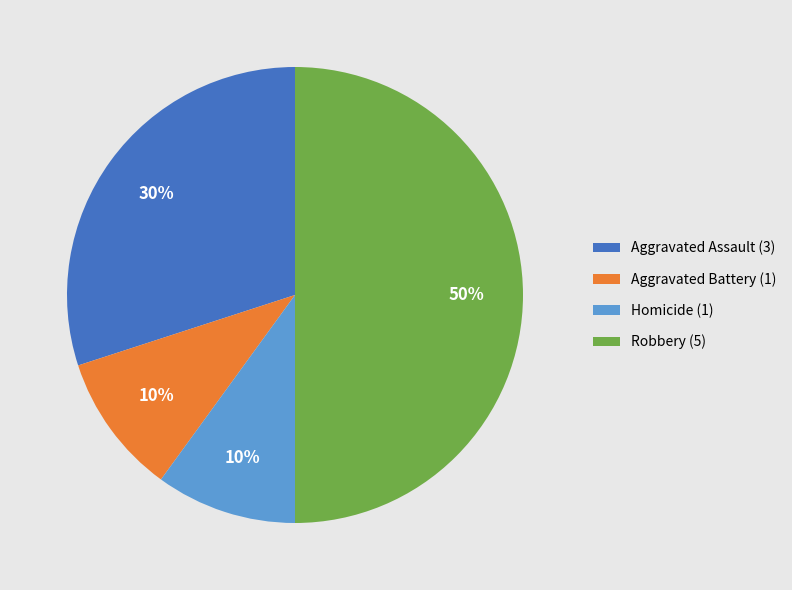

Does Homicide (1) account for over 50% of the chart?

No